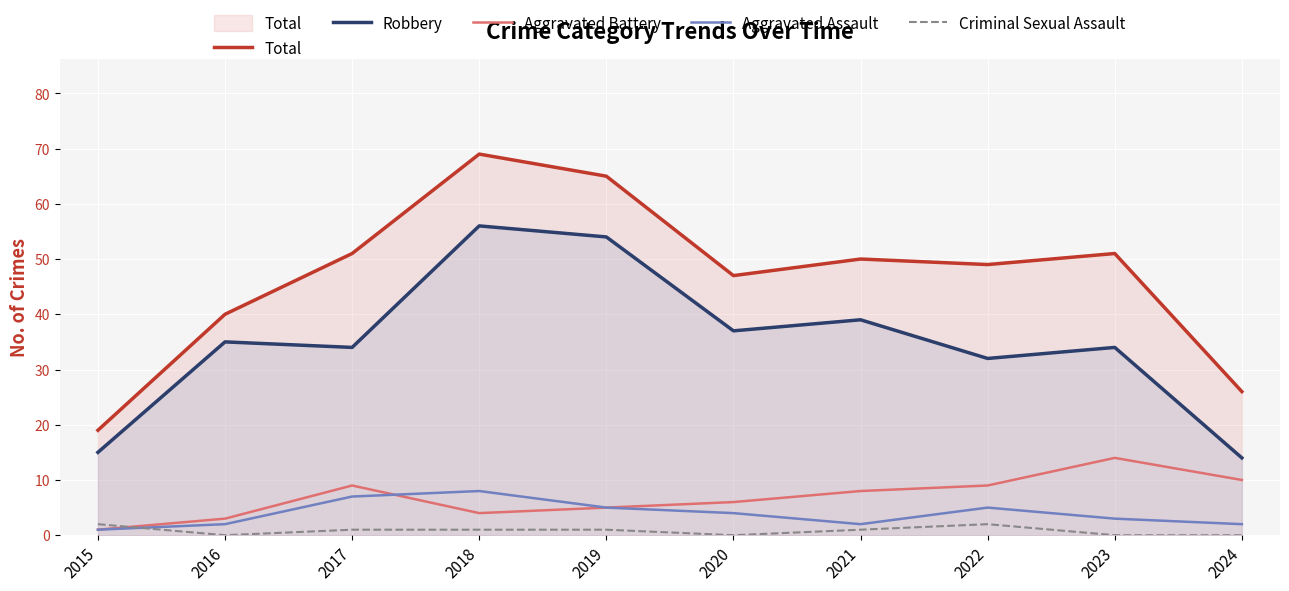

What is the highest value of the Total series?

69